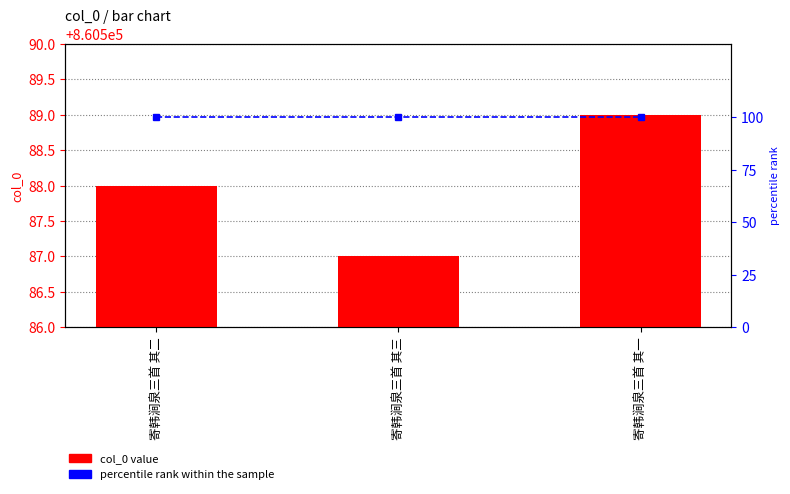

Between 寄韩涧泉三首 其三 and 寄韩涧泉三首 其一, which series saw the biggest shift?

col_0